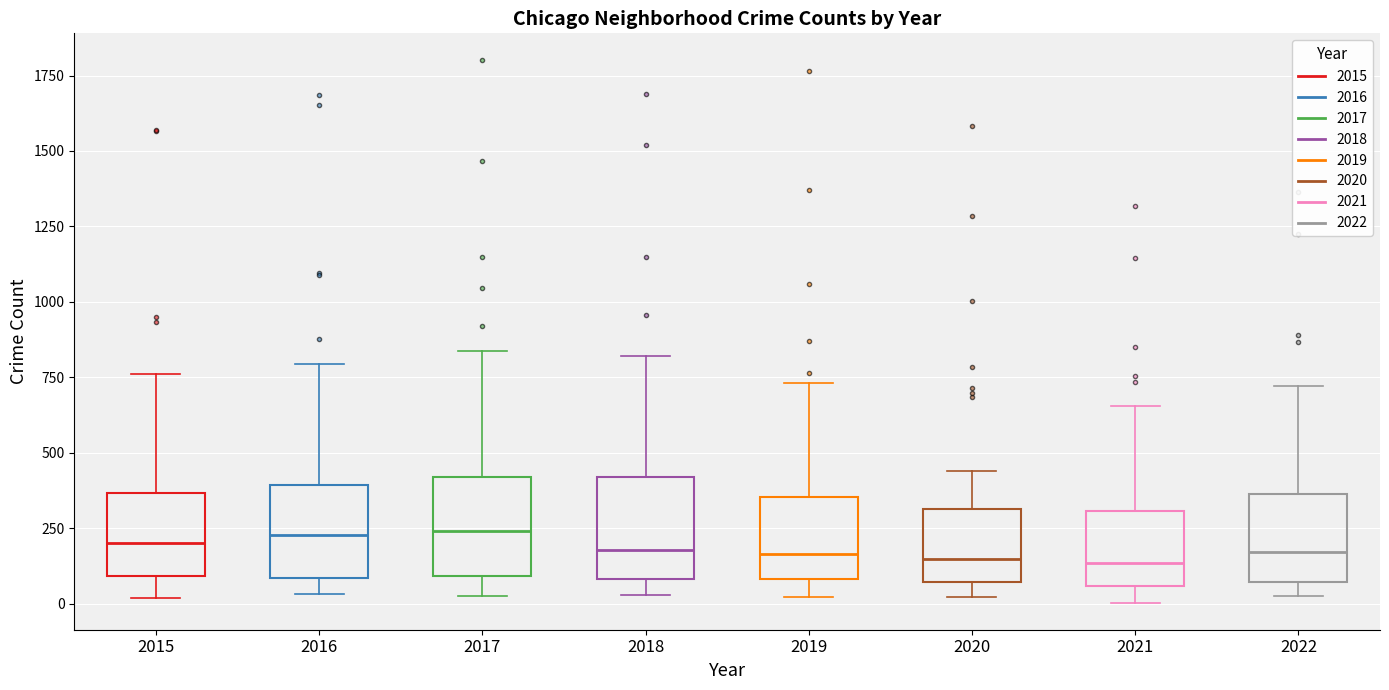

Reading left to right, transcribe this box plot: for each box, give where its median line is, the range the box spans, and where its two whiskers end, as read against the y-axis. The values are not printed on the chart, so give them approximately, as read against the axis.

2015: median 200, box 100 to 350, whiskers 0 to 750
2016: median 250, box 100 to 400, whiskers 50 to 800
2017: median 250, box 100 to 400, whiskers 50 to 850
2018: median 200, box 100 to 400, whiskers 50 to 800
2019: median 150, box 100 to 350, whiskers 0 to 750
2020: median 150, box 50 to 300, whiskers 0 to 450
2021: median 150, box 50 to 300, whiskers 0 to 650
2022: median 150, box 50 to 350, whiskers 50 (just below the box's lower edge) to 700